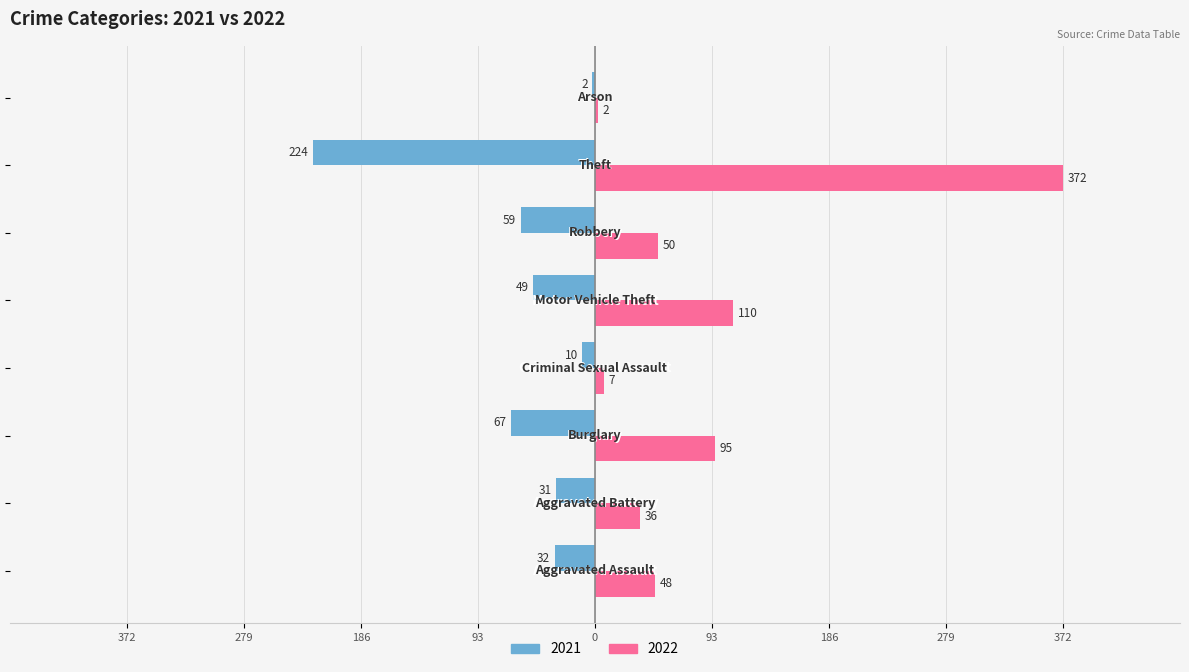

What are all the series names shown in the legend?

2021, 2022